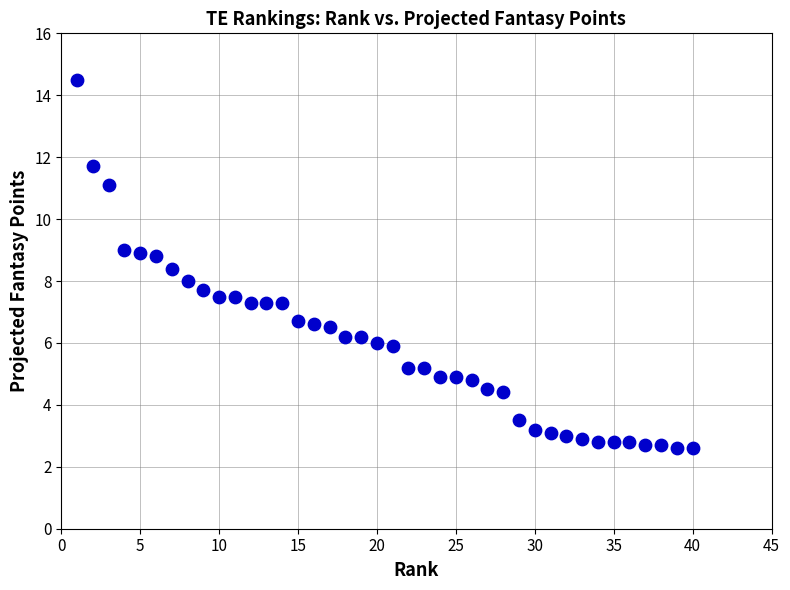

What is the range of Y values (max minus min)?

11.9